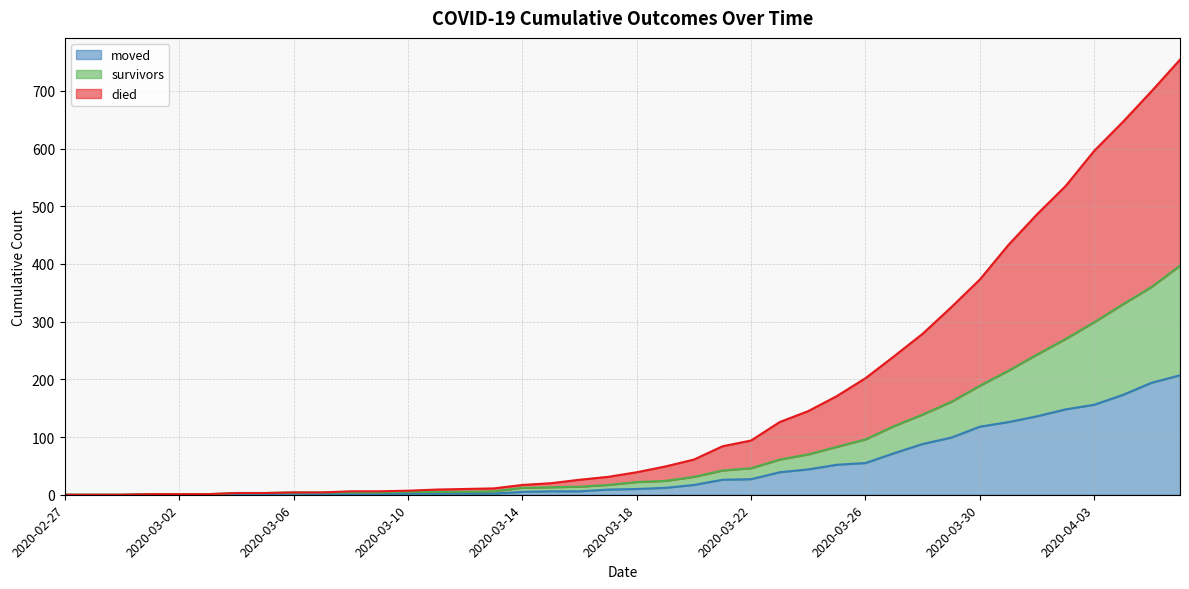

True or false: died has more than 0 points higher than both neighbors.

False